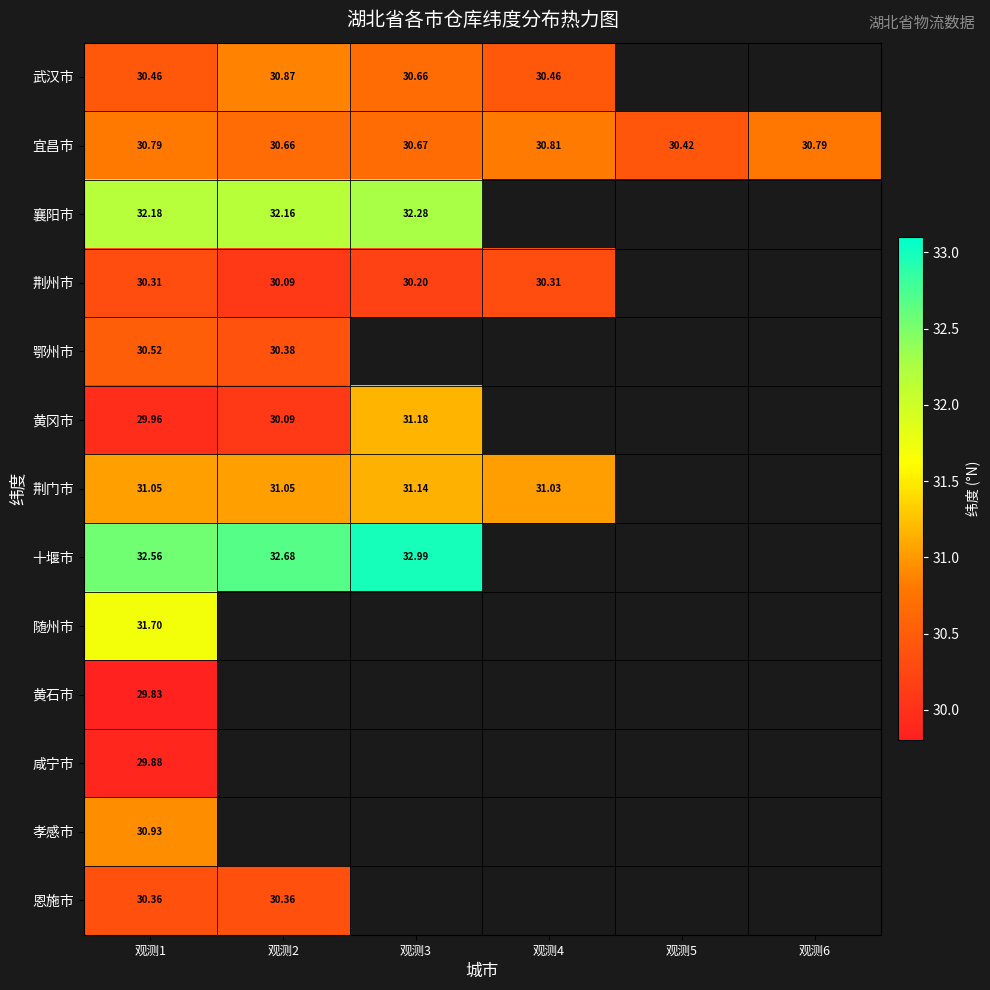

True or false: 宜昌市 has a value of 30.8 at 观测6.

True